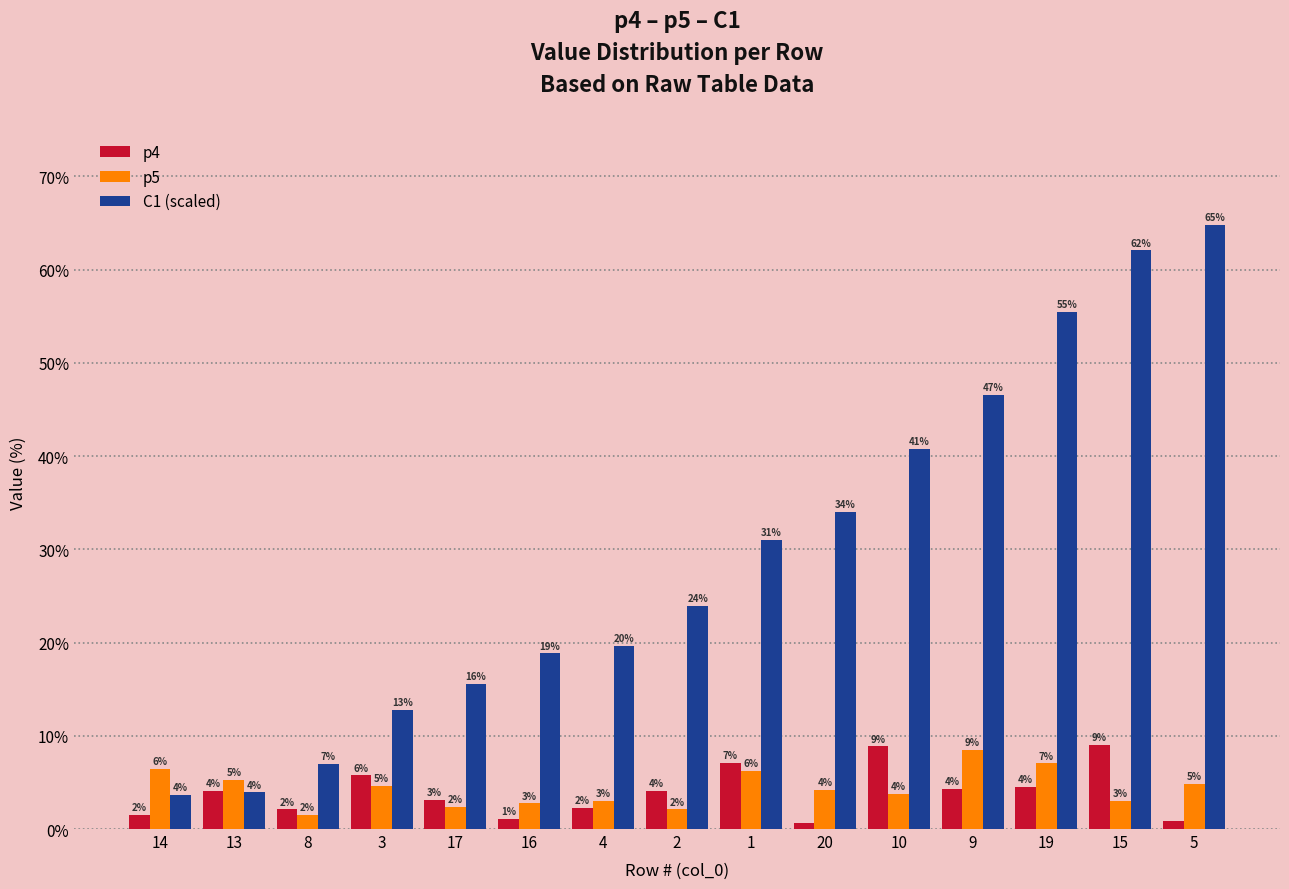

What is the smallest value displayed?

0.6